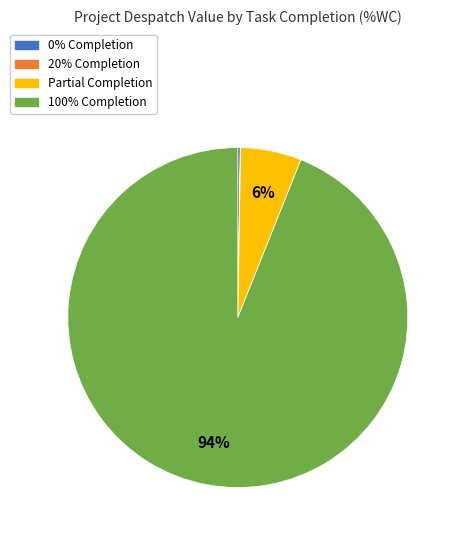

To the nearest percent, what percentage of the pie is Partial Completion?

6%